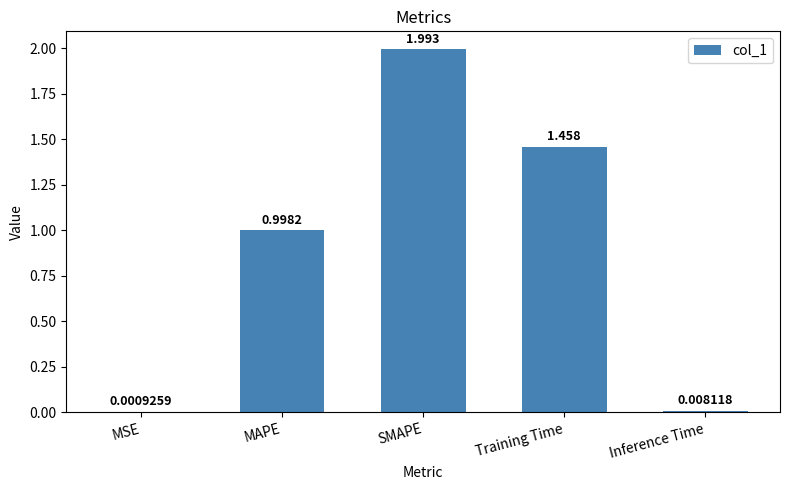

At which label is the value closest to 0?

MSE